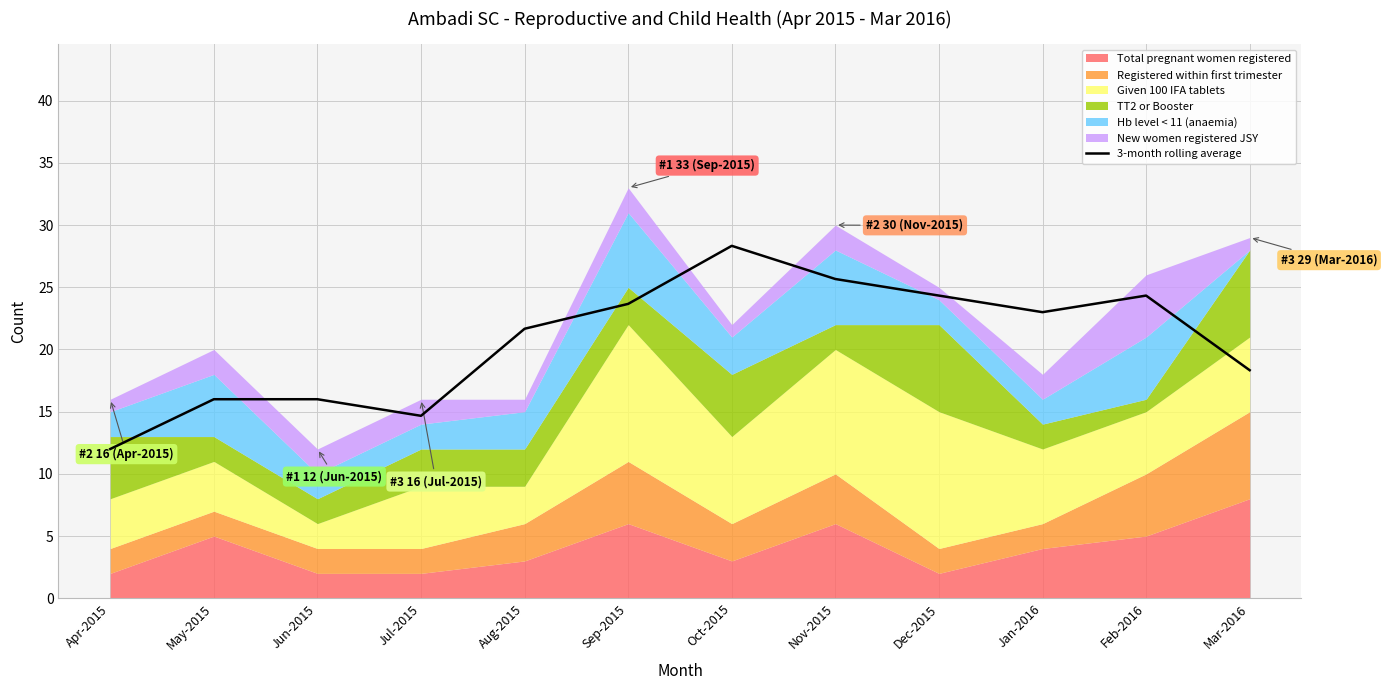

Rank the categories by value from lowest to highest.

Apr-2015, Jul-2015, May-2015, Jun-2015, Mar-2016, Aug-2015, Jan-2016, Sep-2015, Dec-2015, Feb-2016, Nov-2015, Oct-2015